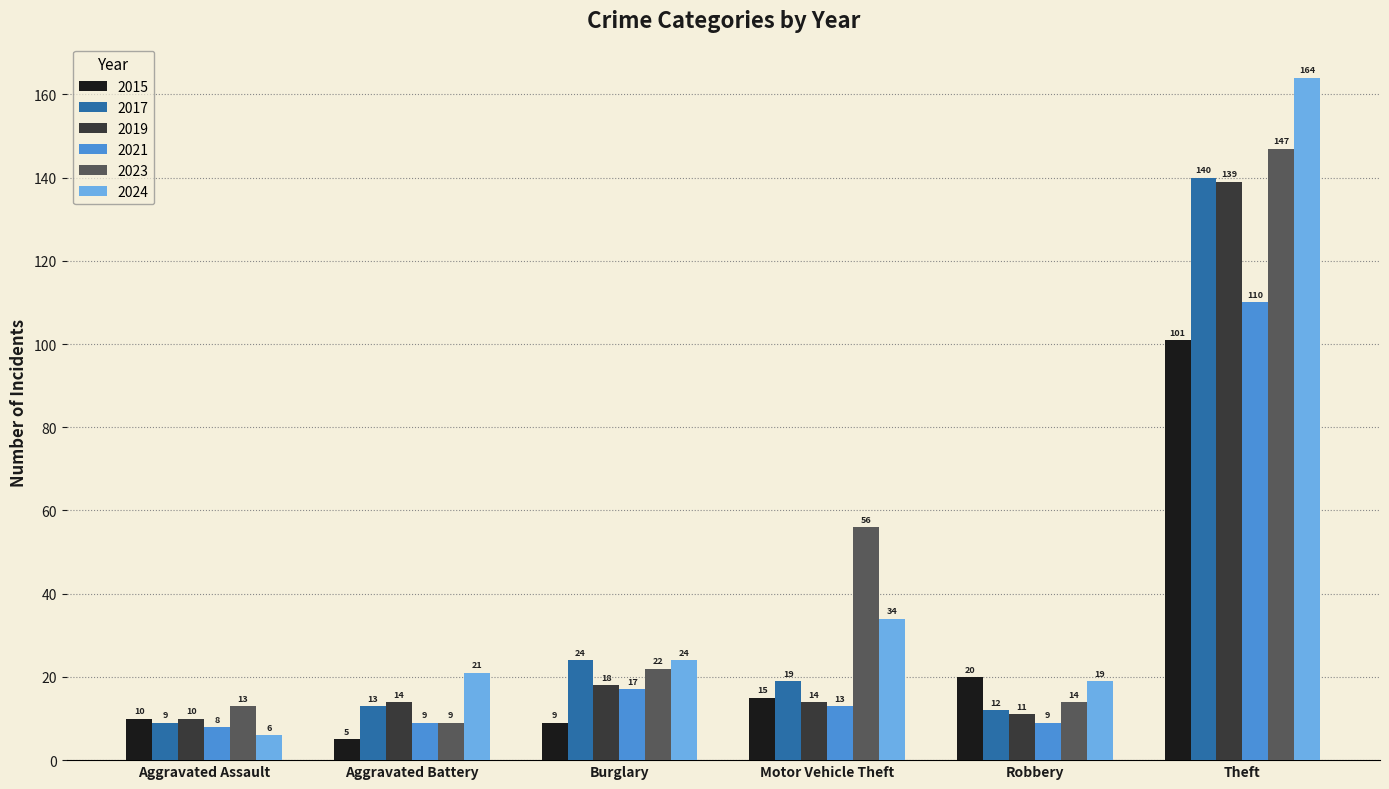

How many data points in 2019 are less than 14?

2